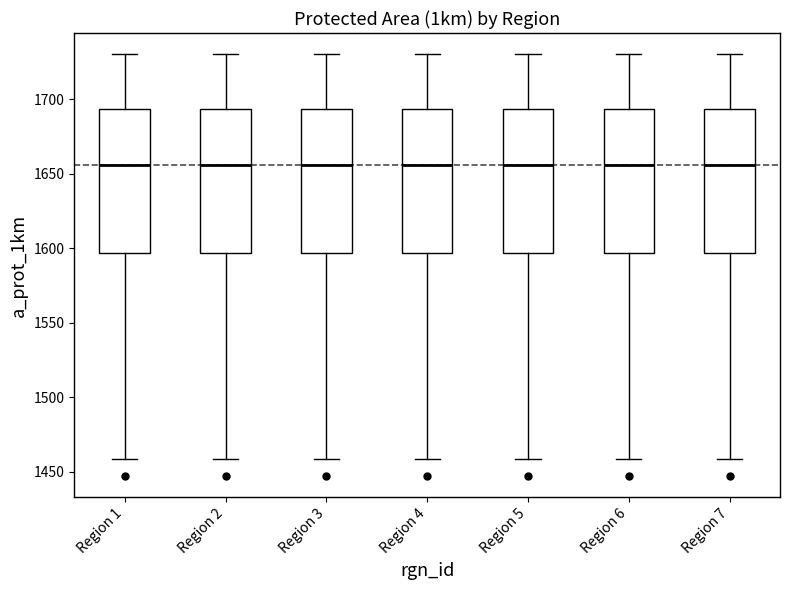

Where is the lower edge of the box for Region 4 on the y-axis? The values are not printed on the chart, so give them approximately, as read against the axis.

1595